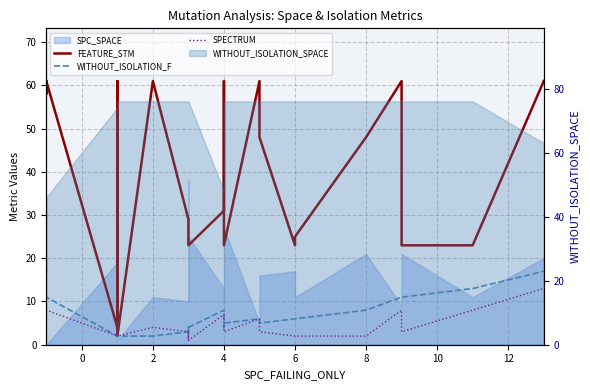

How many lines are shown in the chart?

3